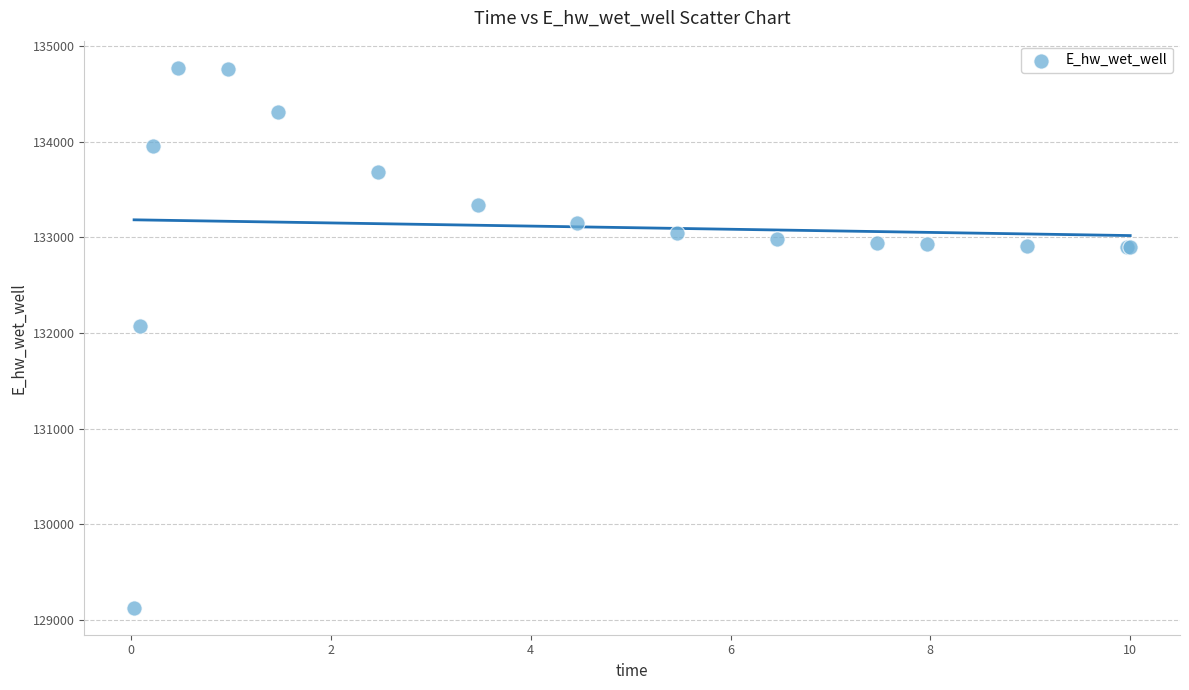

What Y value in the scatter plot is closest to 131950?

132073.4